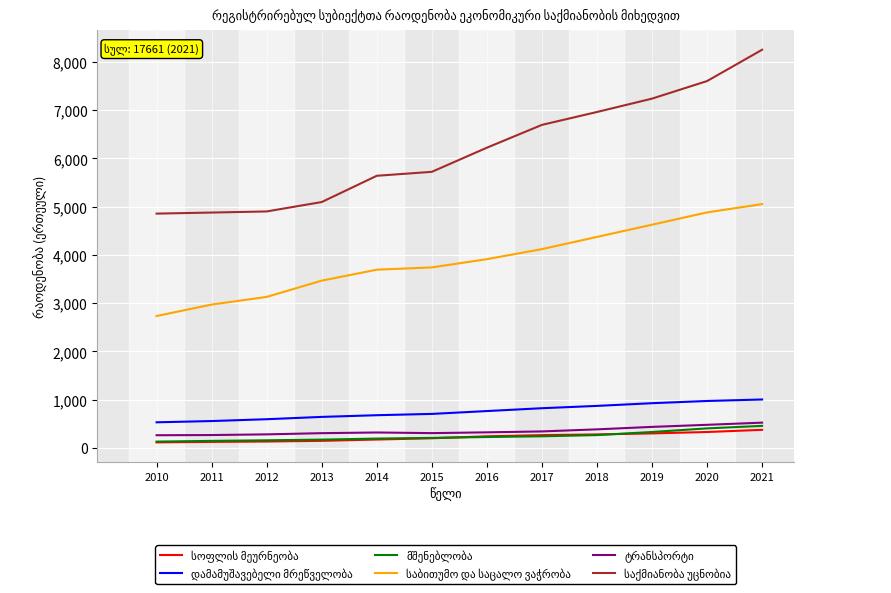

What is the difference between the highest and lowest values at 2019?

6938